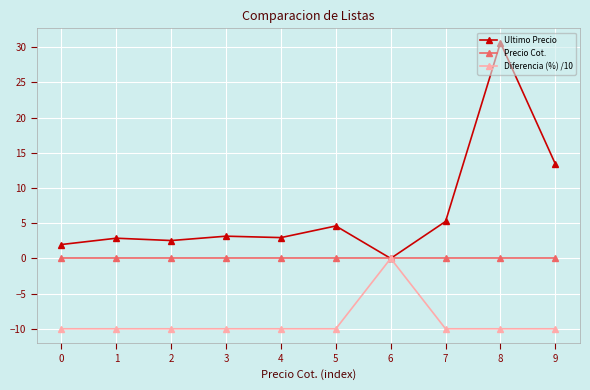

What is the total value across all series at 3?

-6.8